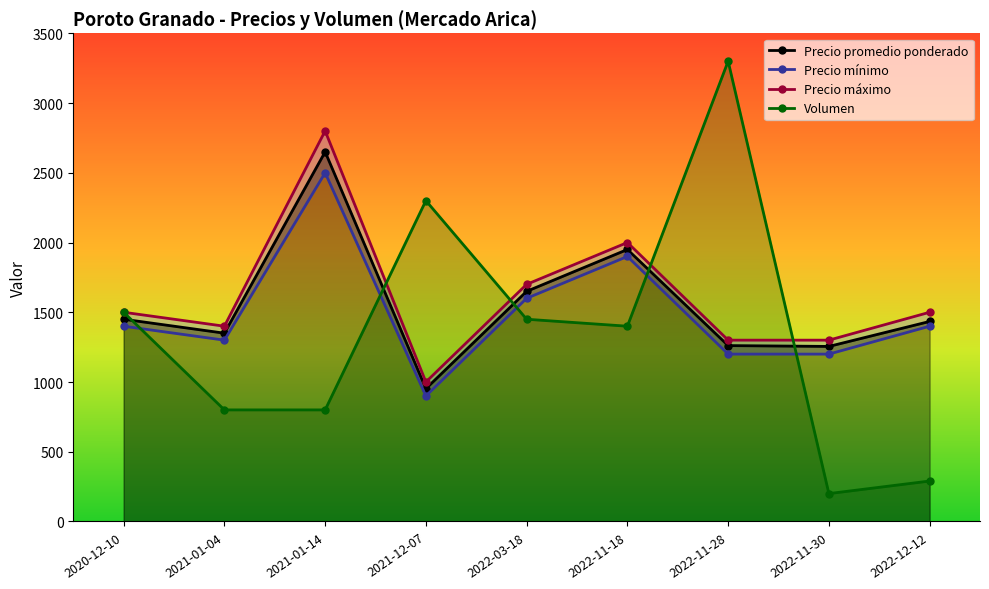

At 2021-12-07, list the series in order from smallest to largest.

Precio mínimo, Precio promedio ponderado, Precio máximo, Volumen